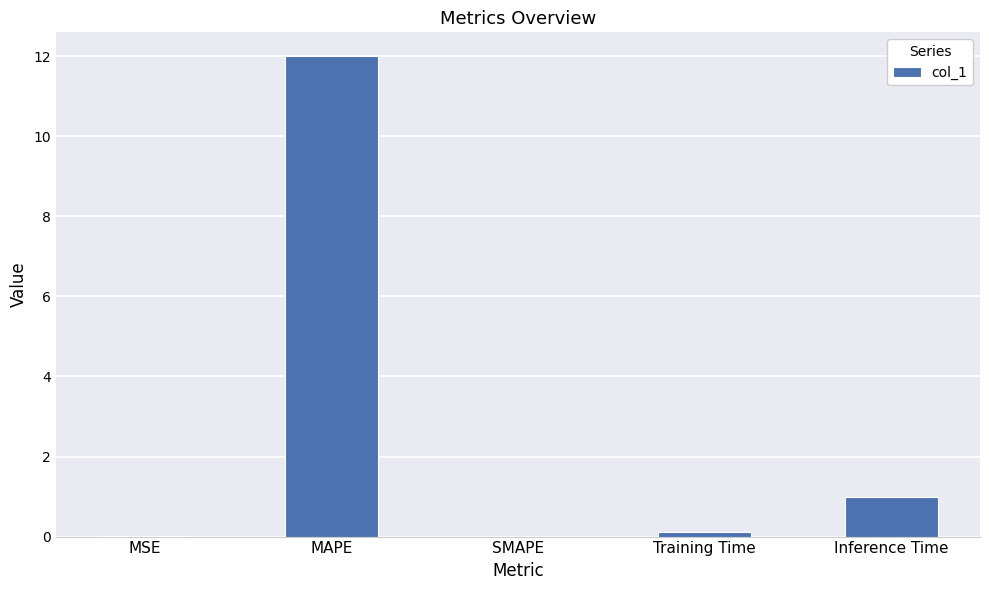

The chart shows a value of 12.0 at MAPE. True or false?

True